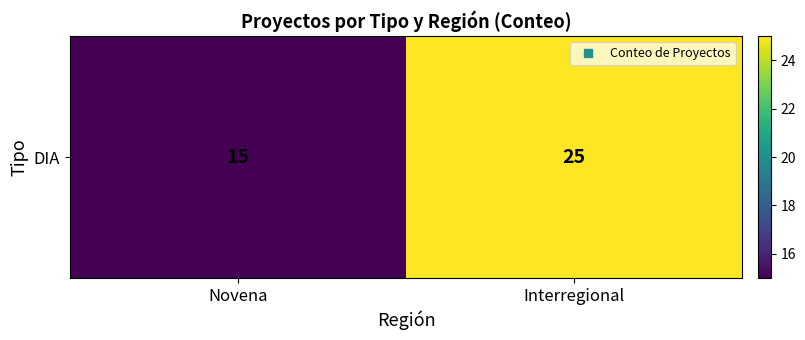

Reading right to left, list all the values displayed in this chart.

Interregional=25	Novena=15